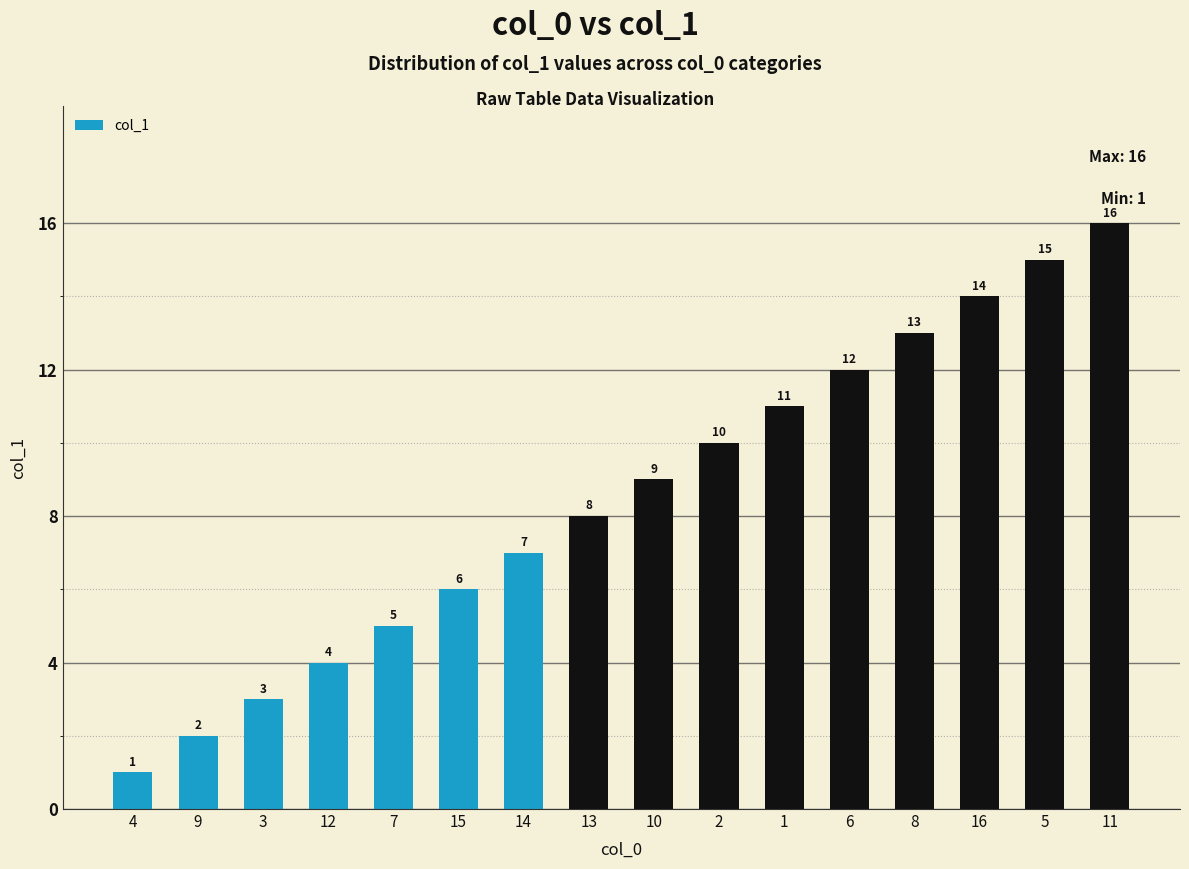

Rank the categories by value from highest to lowest.

11, 5, 16, 8, 6, 1, 2, 10, 13, 14, 15, 7, 12, 3, 9, 4